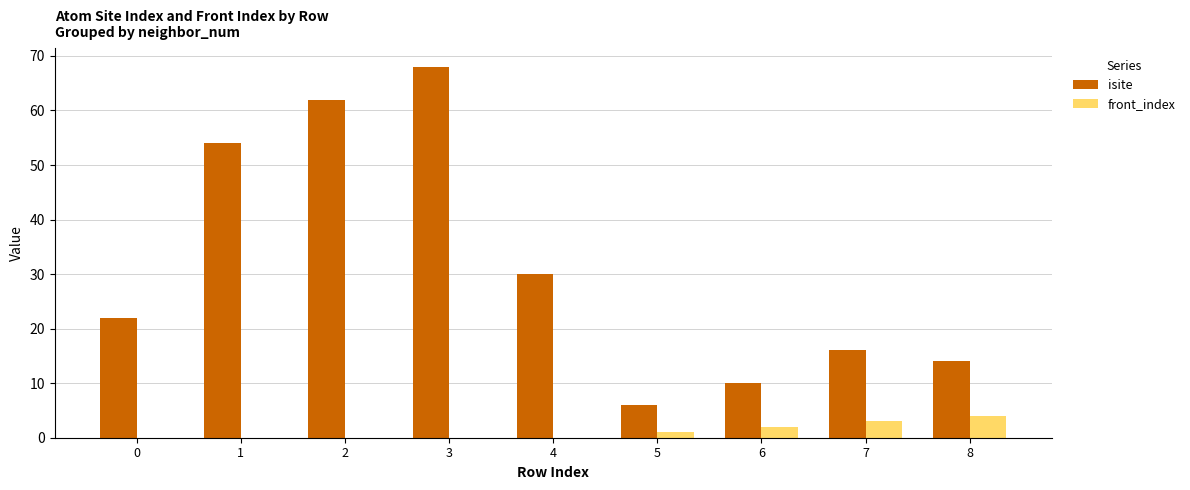

What are all the series names shown in the legend?

isite, front_index